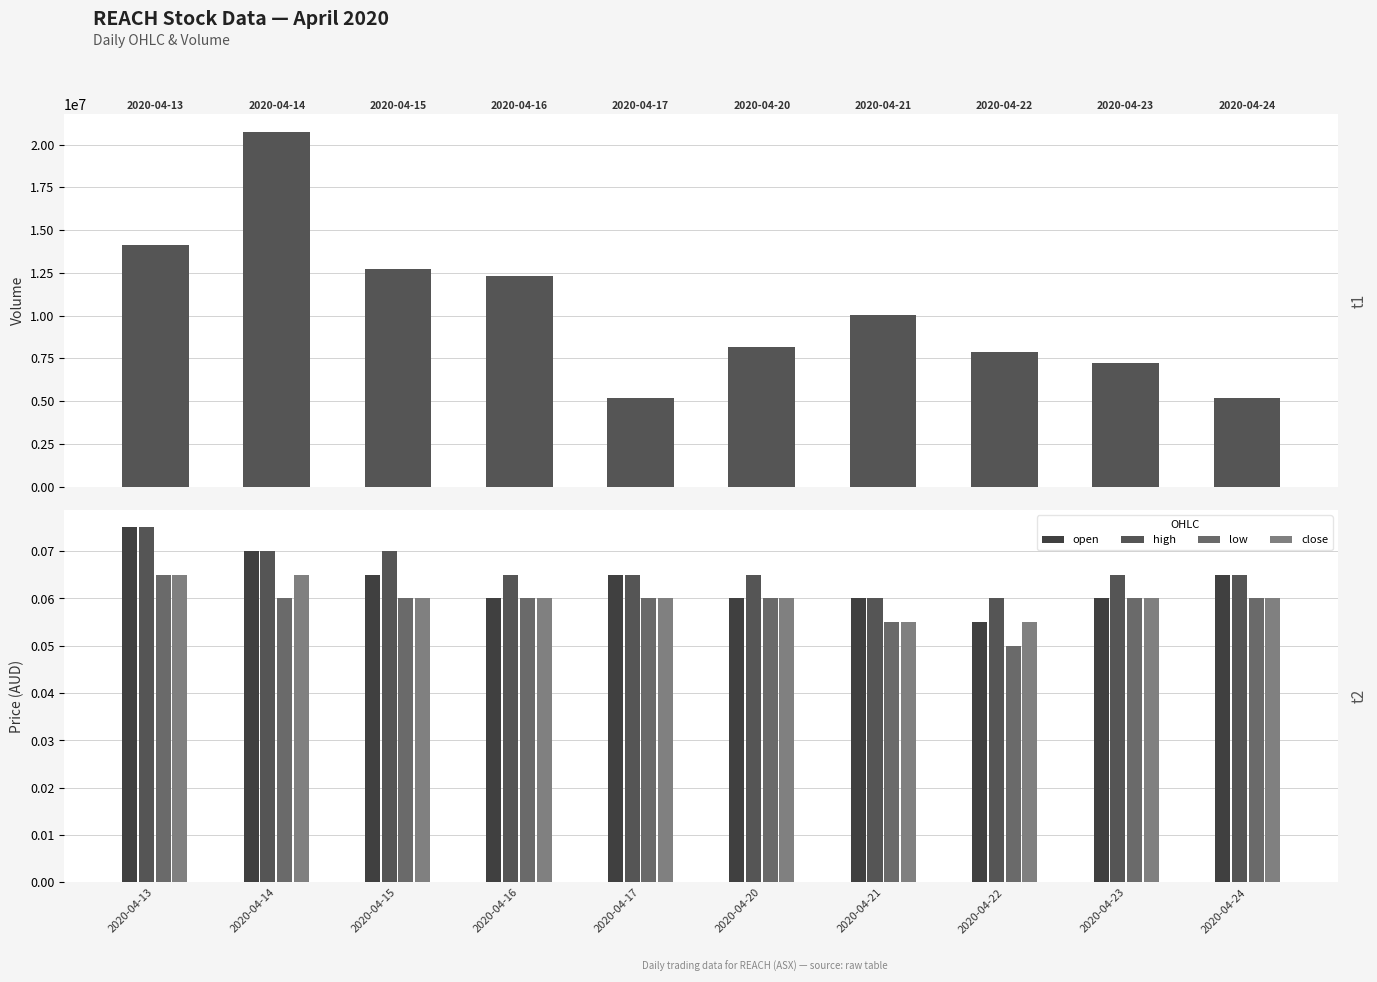

Is it true that close equals 0.1 at 2020-04-14?

True